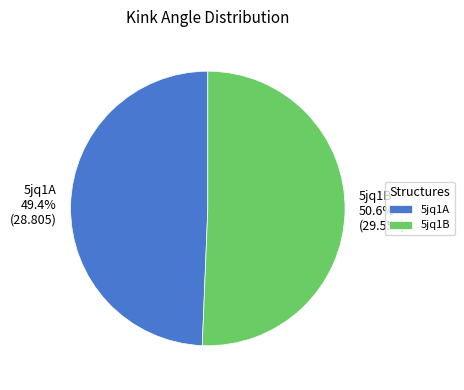

Rank the categories by value from highest to lowest.

5jq1B, 5jq1A